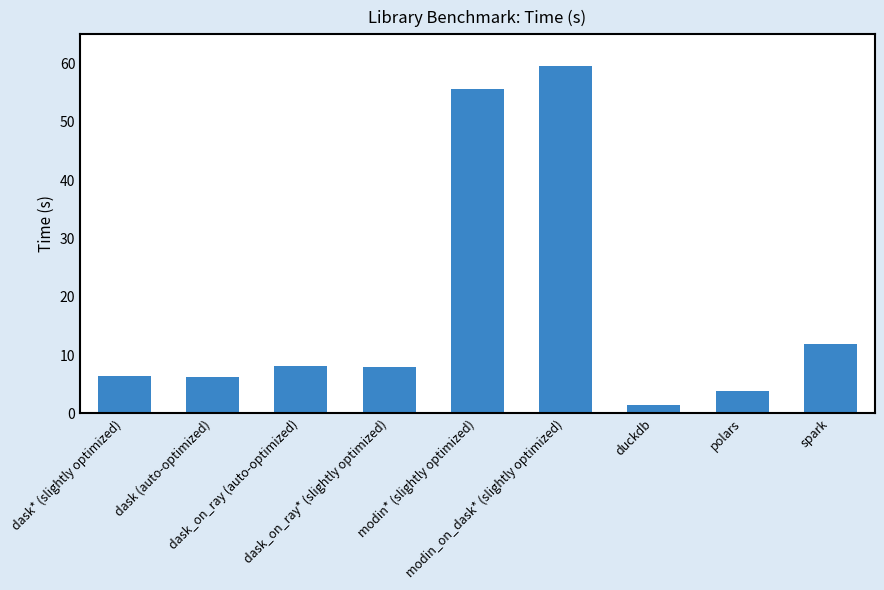

What is the value of the 1st bar from the left?

6.4